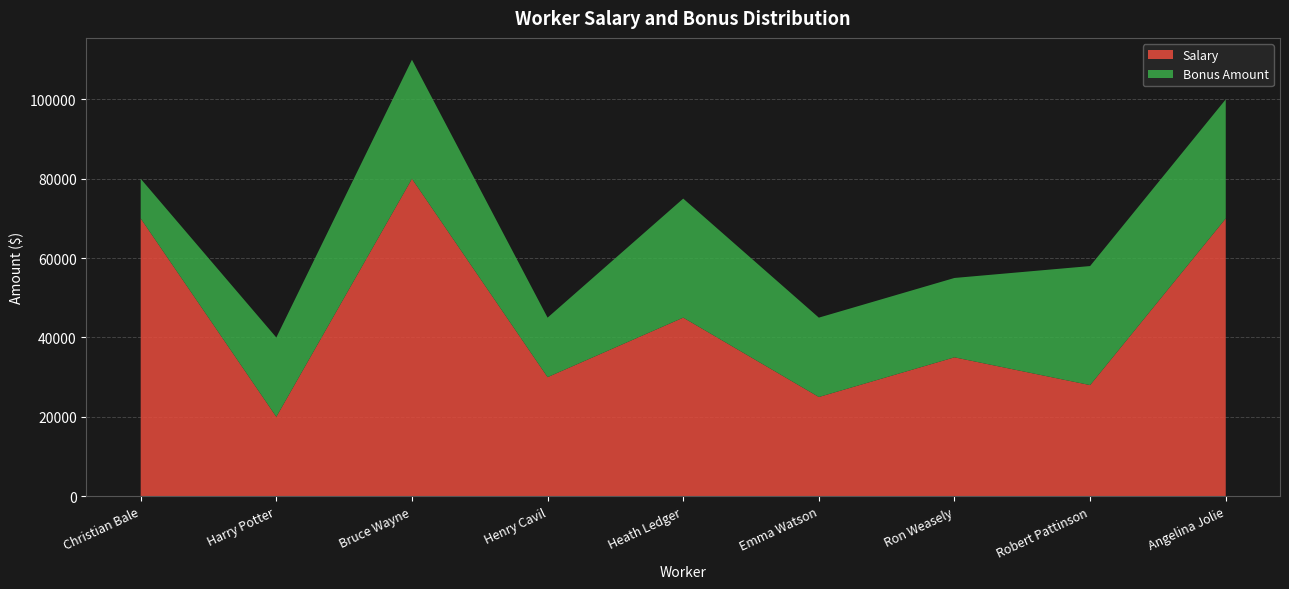

True or false: Salary has a value of 119843 at Christian Bale.

False